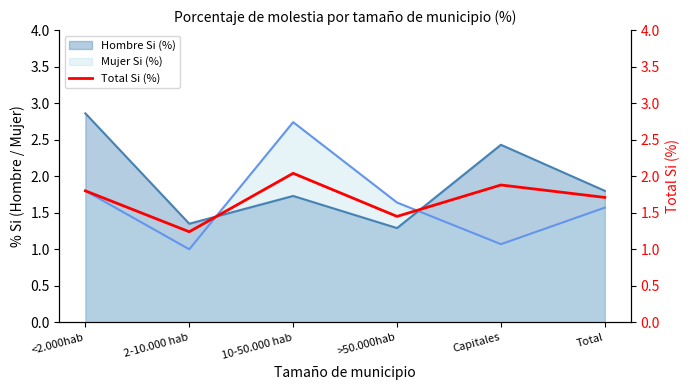

At which label does Hombre Si (%) reach its peak?

<2.000hab